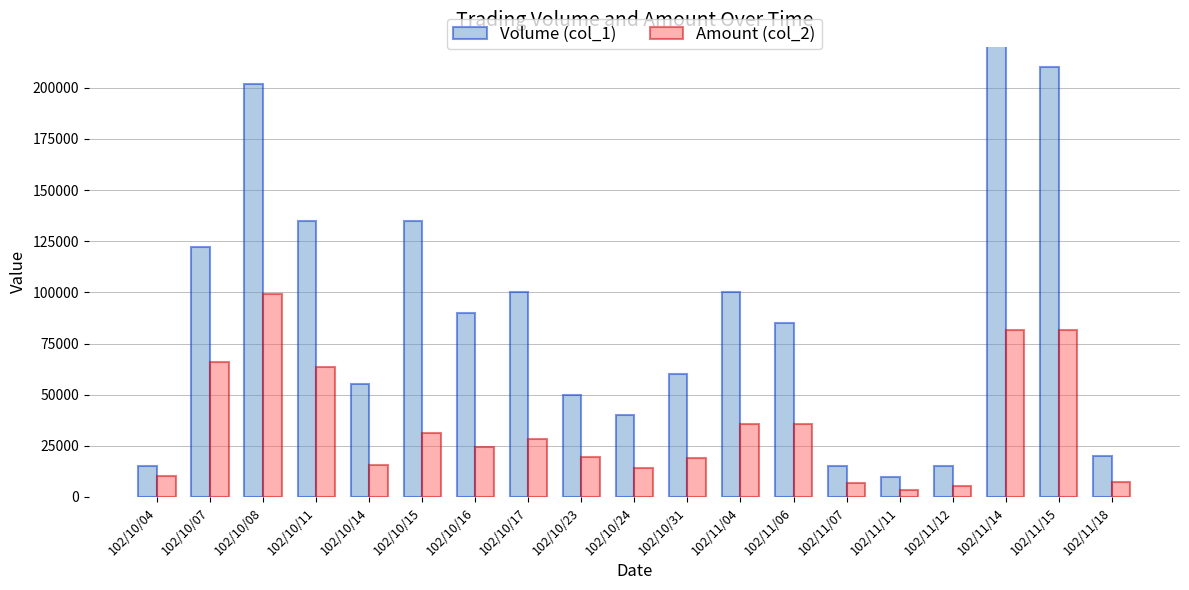

How many bars are there in total?

38